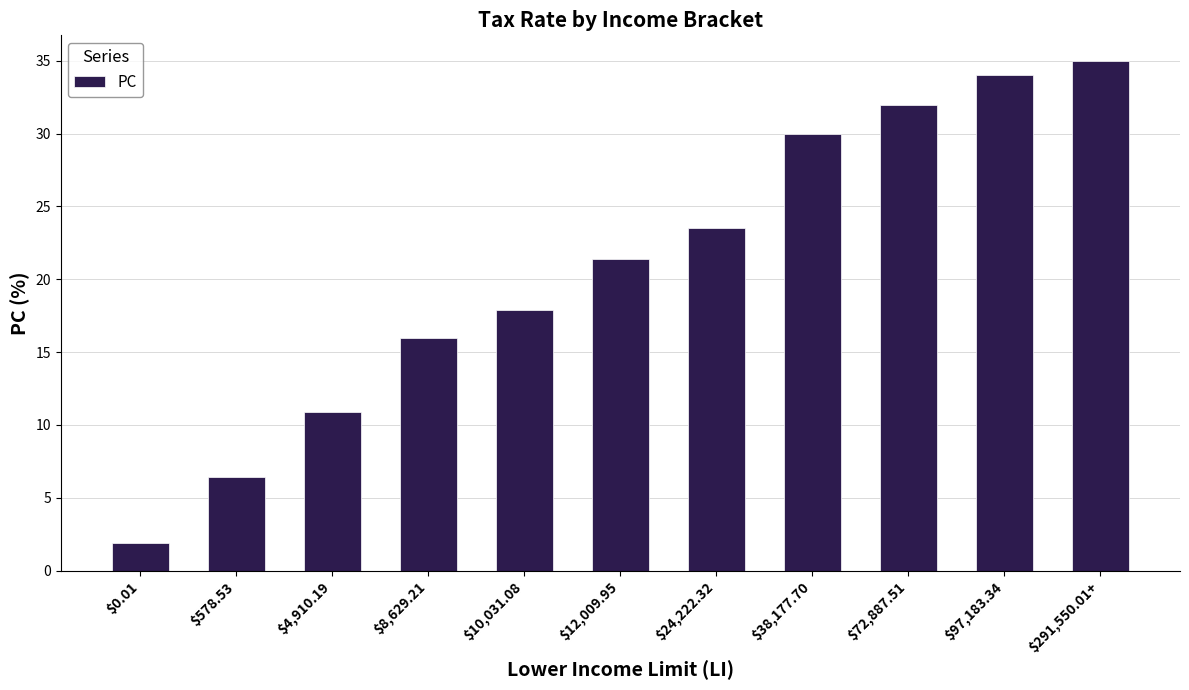

What is the change in value from $578.53 to $4,910.19?

+4.5